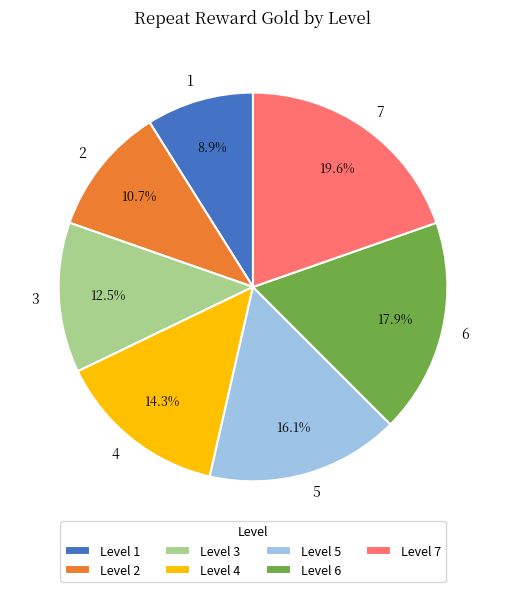

What is the largest slice in the pie chart?

7